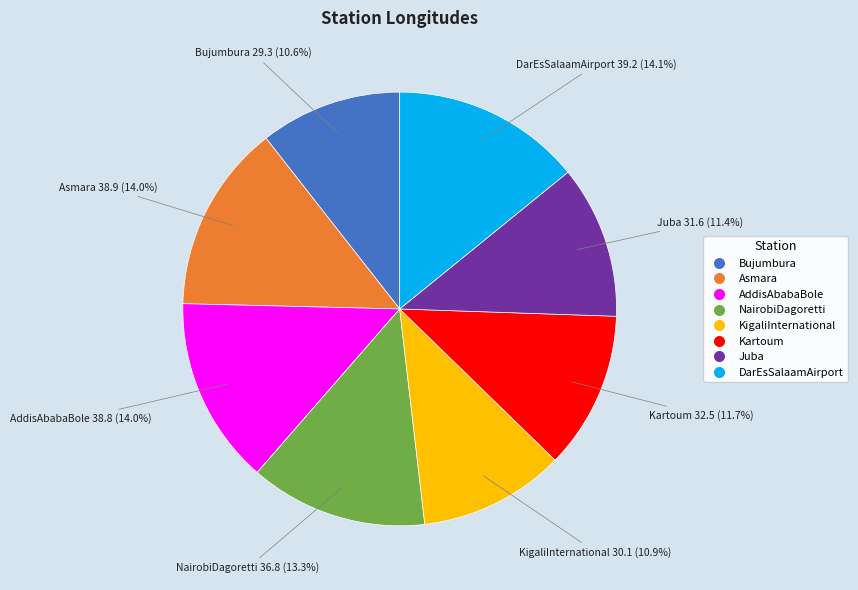

What is the ratio of the value at KigaliInternational to the value at Asmara?

0.8